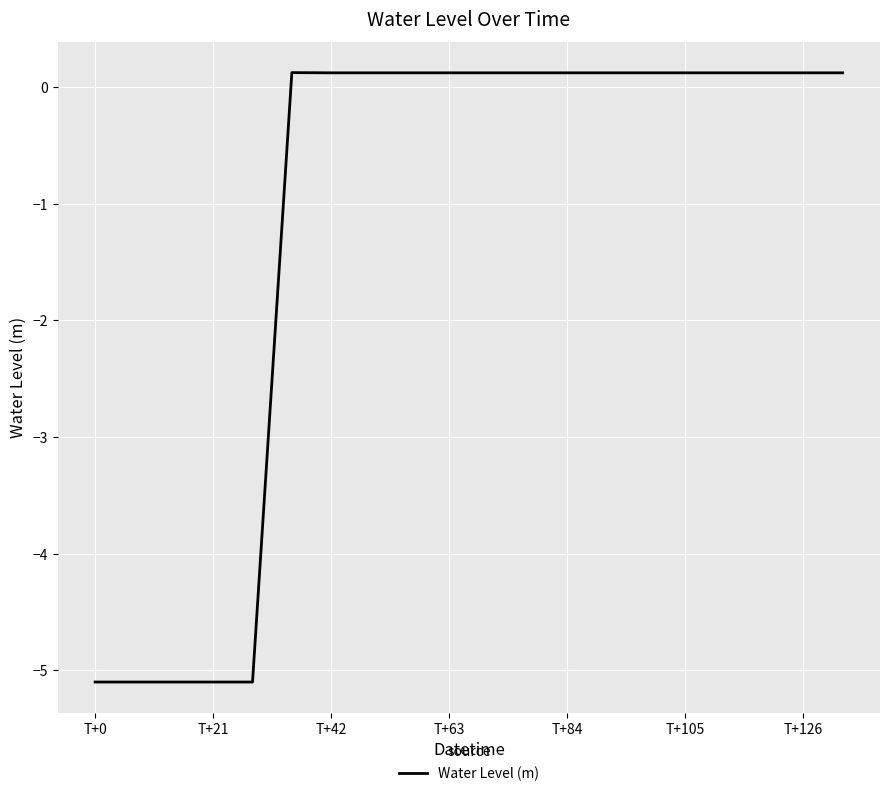

What is the smallest value displayed?

-5.1